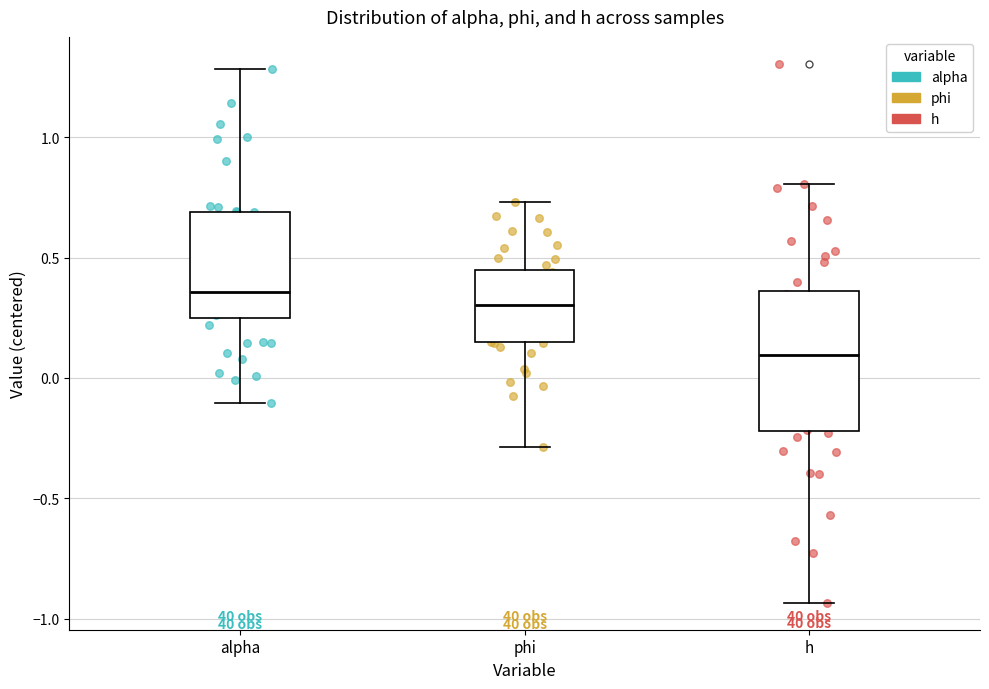

Comparing the boxes themselves (not the whiskers), which one is the tallest?

h